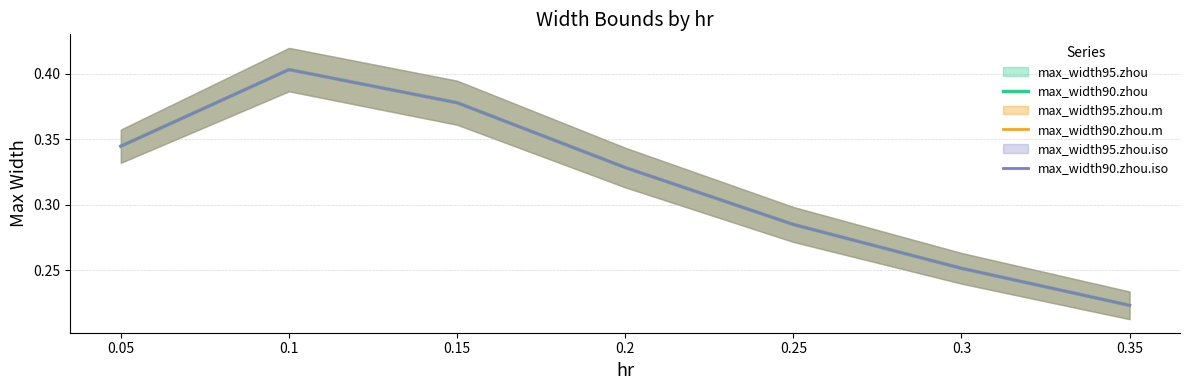

At which category does max_width90.zhou.m reach its first local peak?

0.1